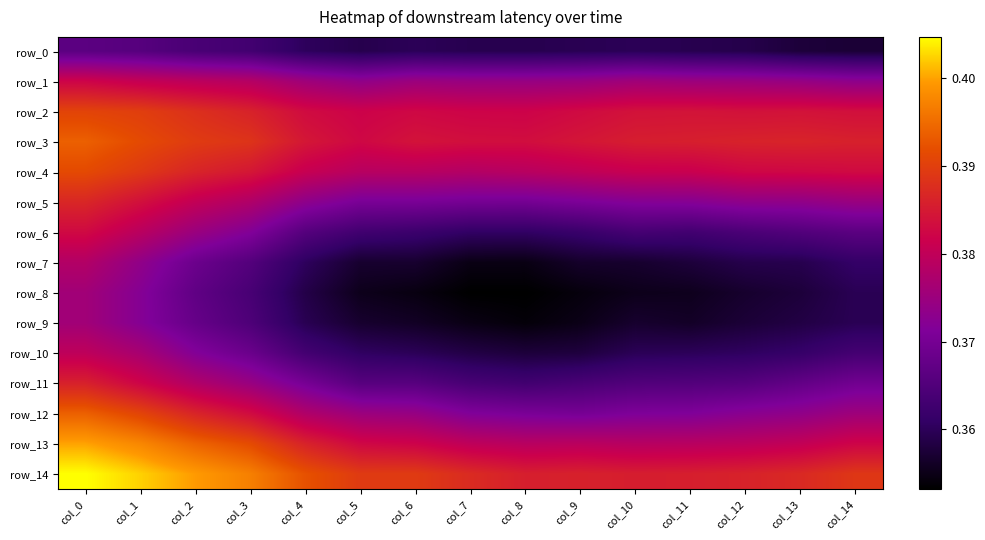

What is the total value across all series at col_0?

5.8